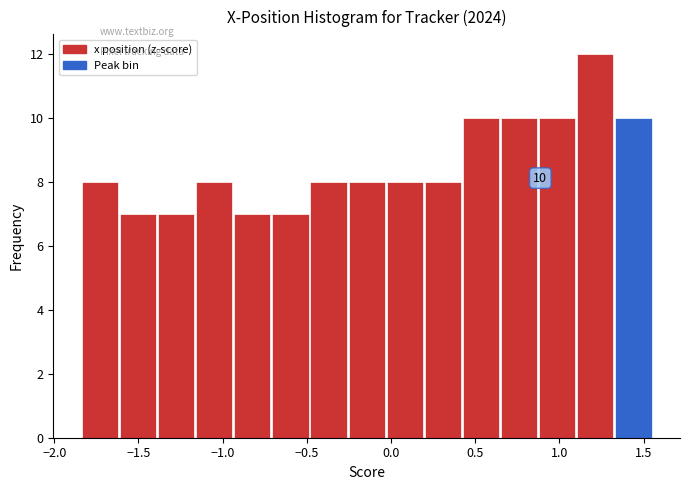

Which range on the x-axis has the tallest bar?

1.10 to 1.35